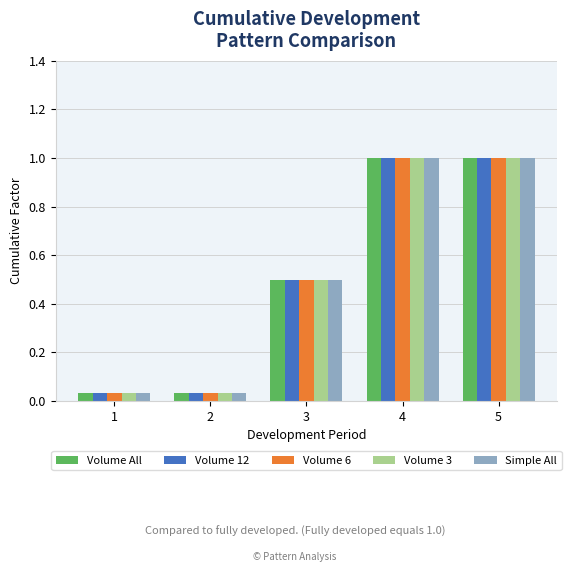

Is it true that Simple All equals 0.5 at 3?

True